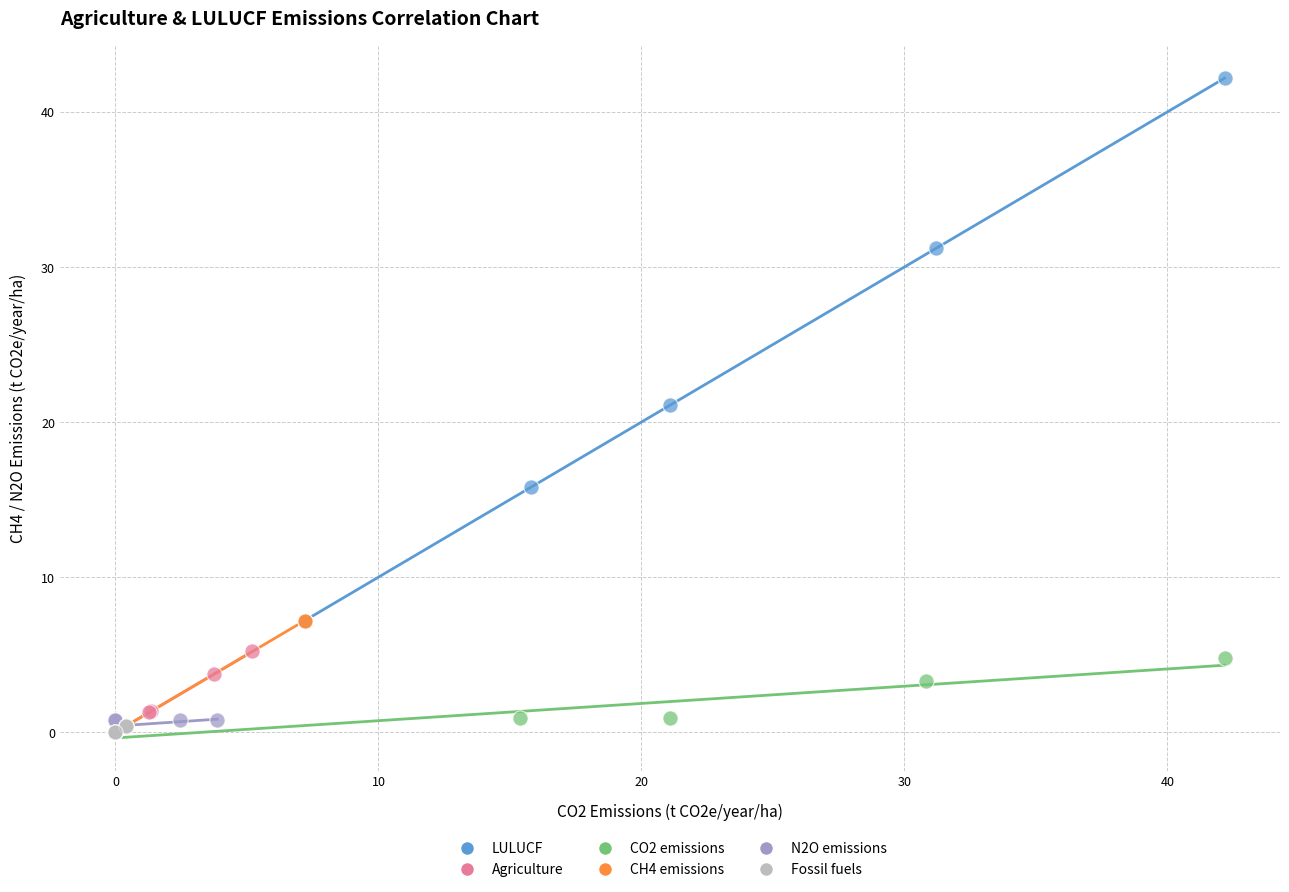

Which series reaches the maximum Y coordinate?

LULUCF